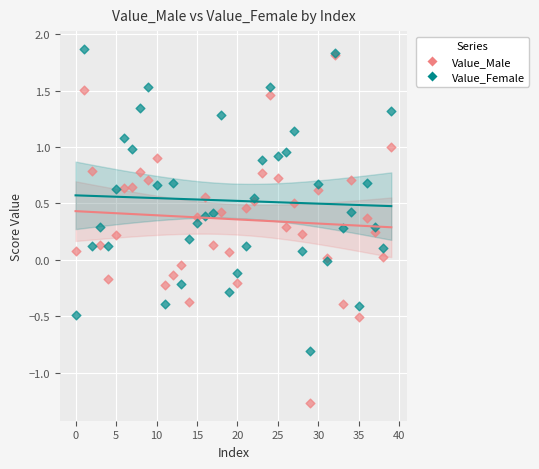

What are all the series names shown in the legend?

Value_Male, Value_Female